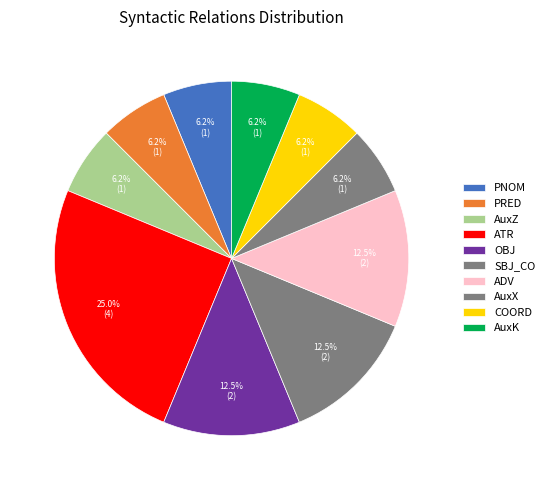

What is the largest slice in the pie chart?

ATR